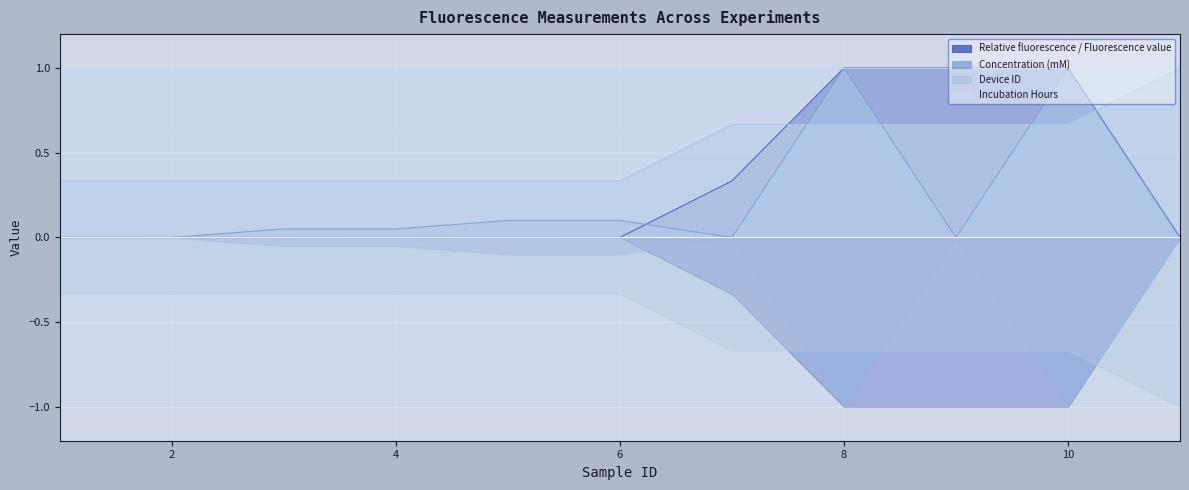

Reading left to right, list all the values displayed in this chart.

Relative fluorescence / Fluorescence value: 0.0	0.0	0.0	0.0	0.0	0.0	0.3	1.0	1.0	1.0	0.0
Concentration (mM): 0.0	0.0	0.1	0.1	0.1	0.1	0.0	1.0	0.0	1.0	0.0
Device ID: 0.3	0.3	0.3	0.3	0.3	0.3	0.7	0.7	0.7	0.7	1.0